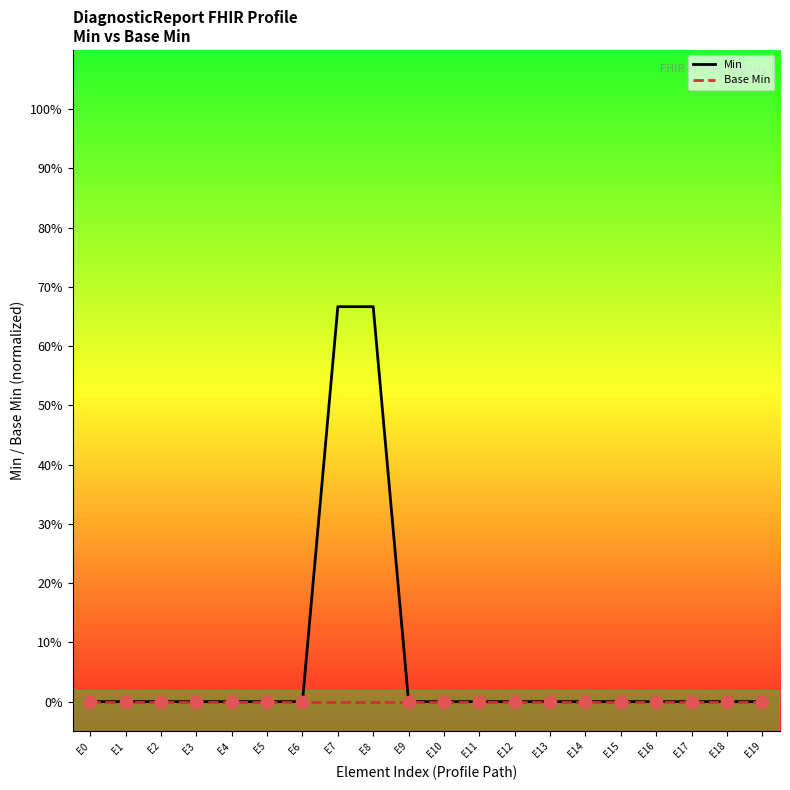

At how many categories does at least one series exceed 0?

2